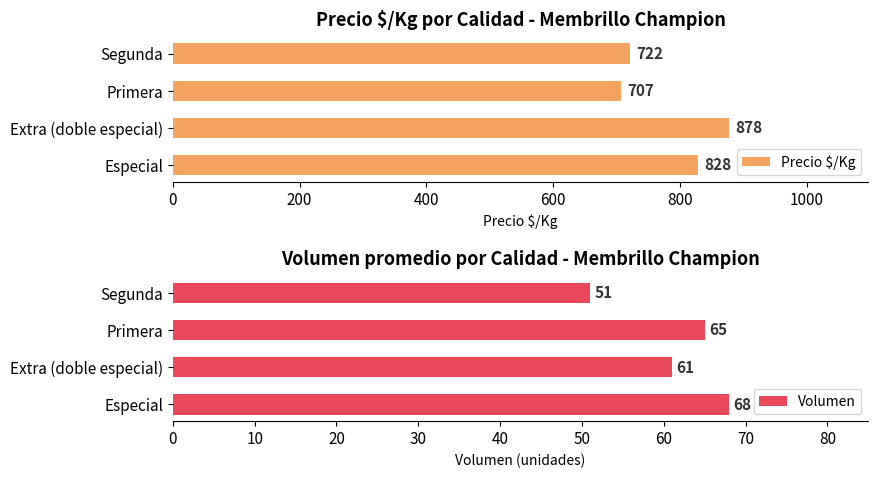

At which label is Precio $/Kg closest to 792?

Especial